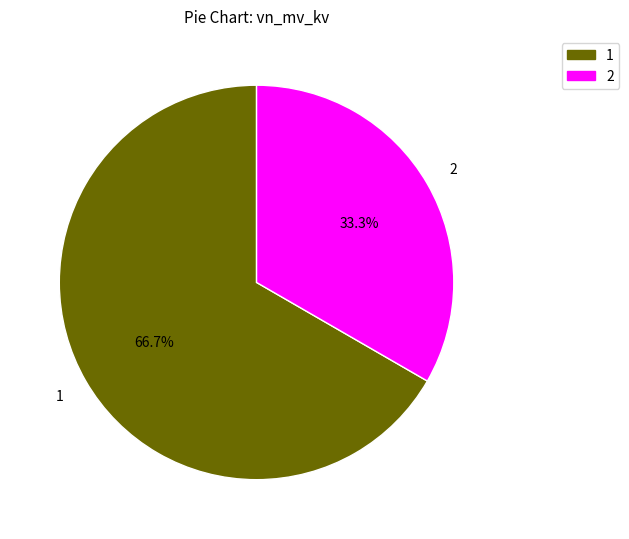

Do 2 and 1 together represent more than half of the pie?

Yes